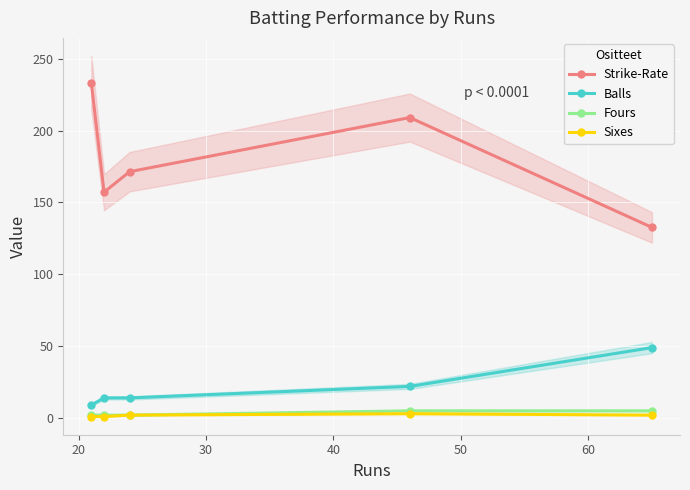

True or false: Sixes and Balls intersect in this chart.

False